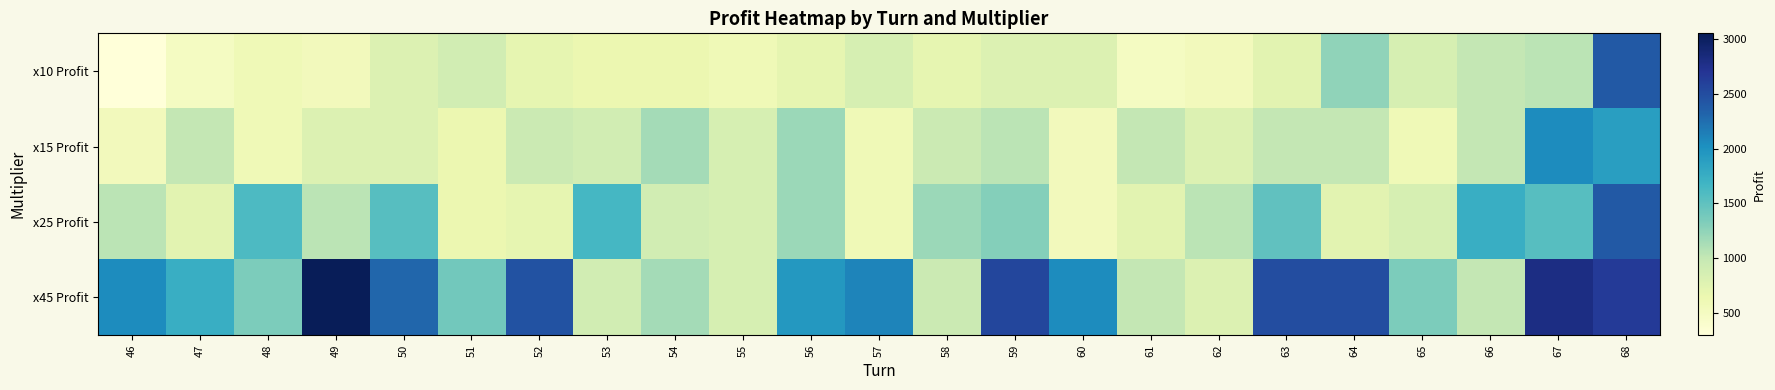

At how many categories does at least one series exceed 1530?

16